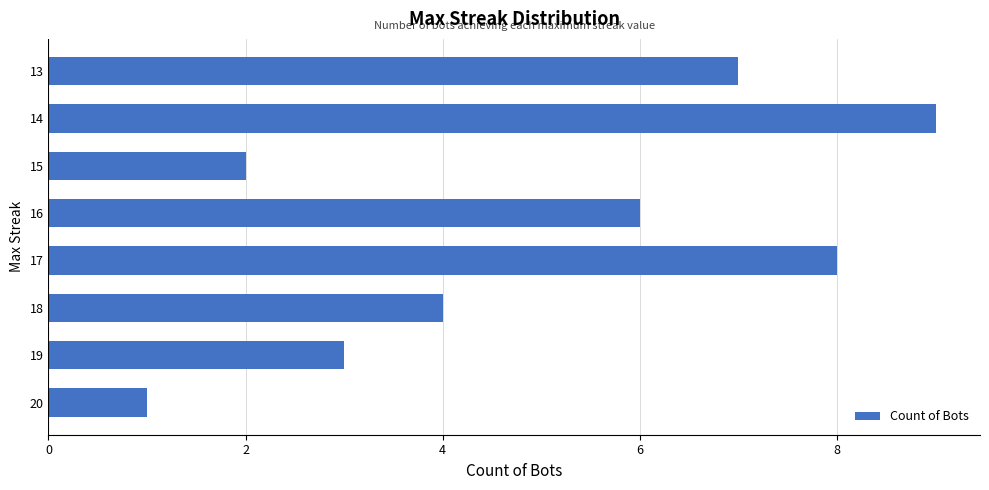

What is the average value?

5